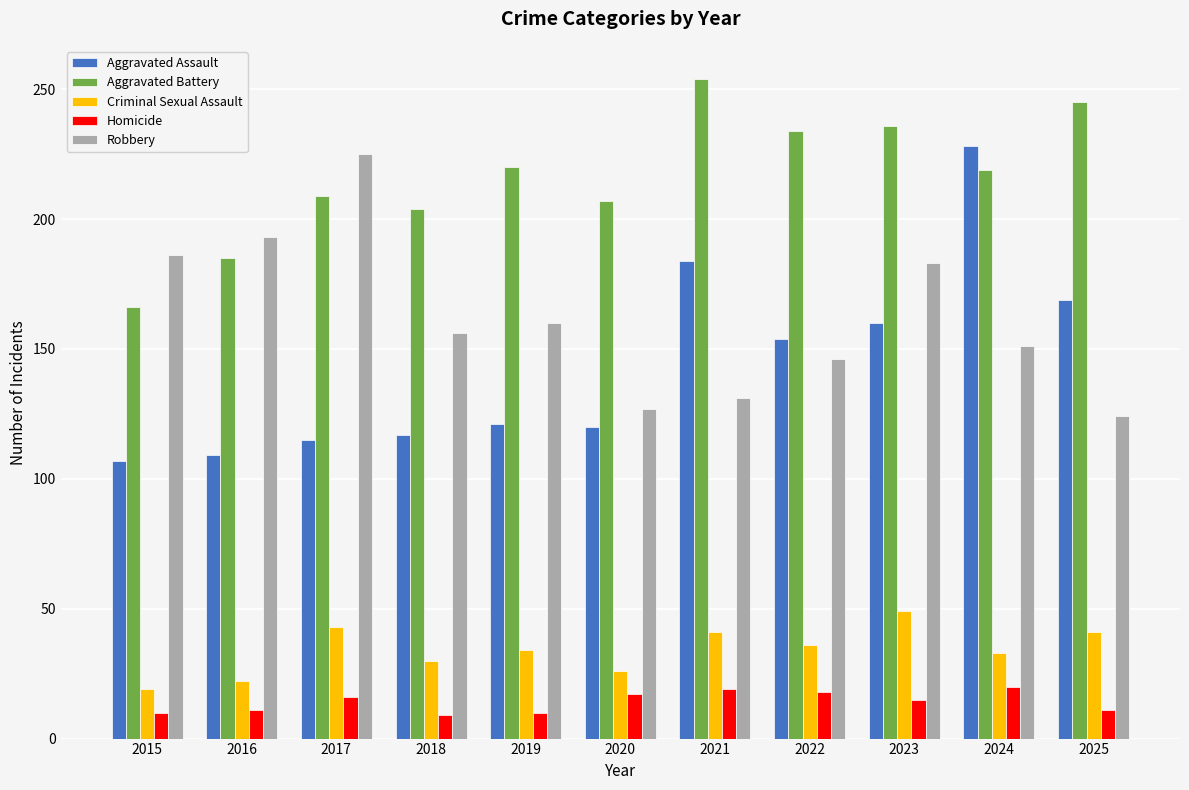

Count the number of categories in the chart.

11